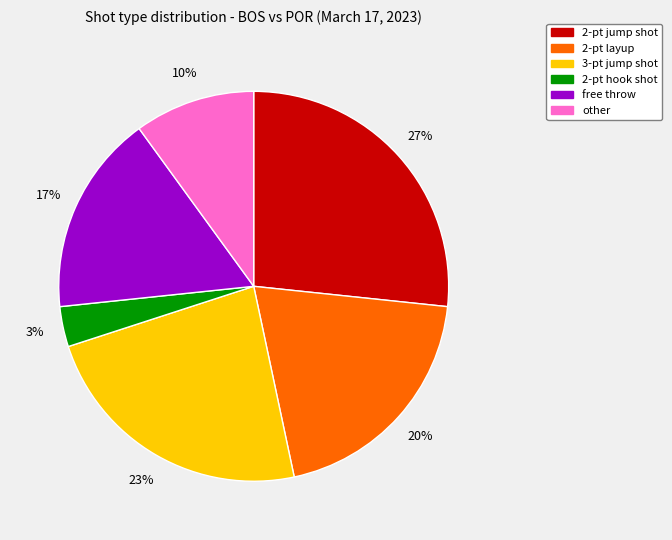

Count the number of slices in the pie.

6